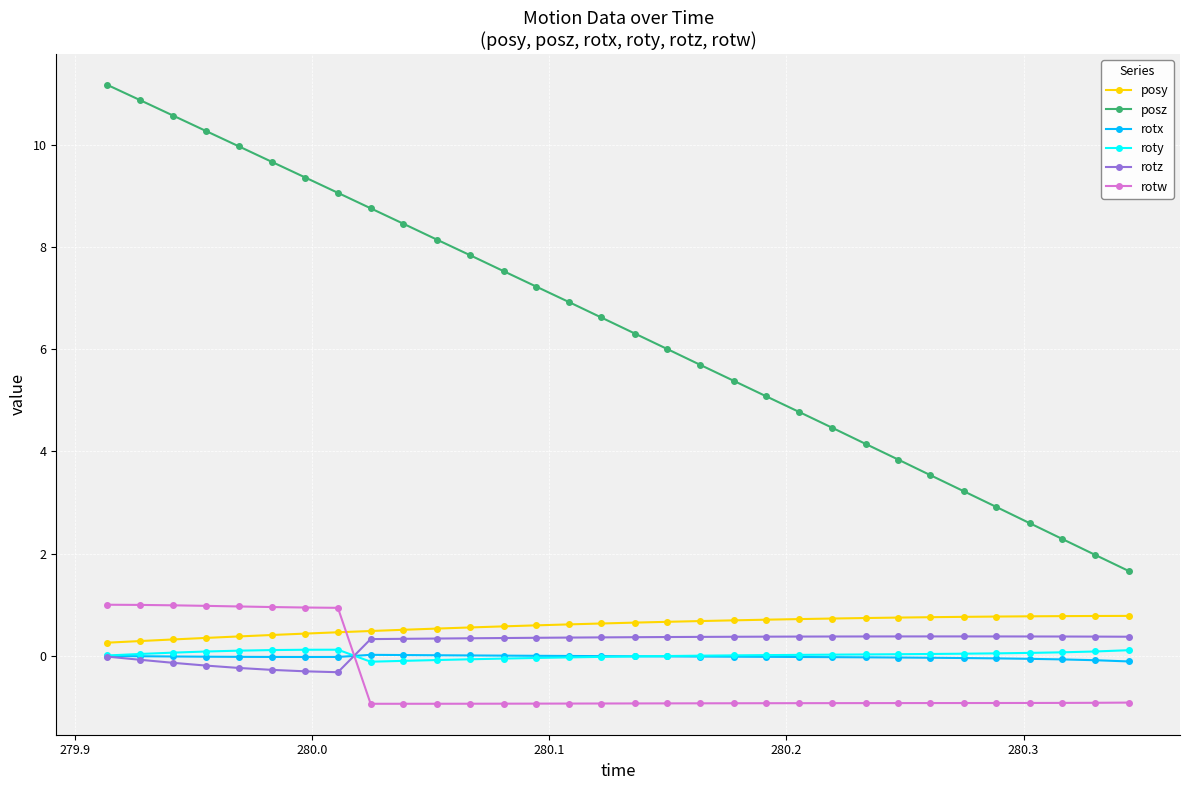

After their last crossing, which series has the higher values: rotw or roty?

roty